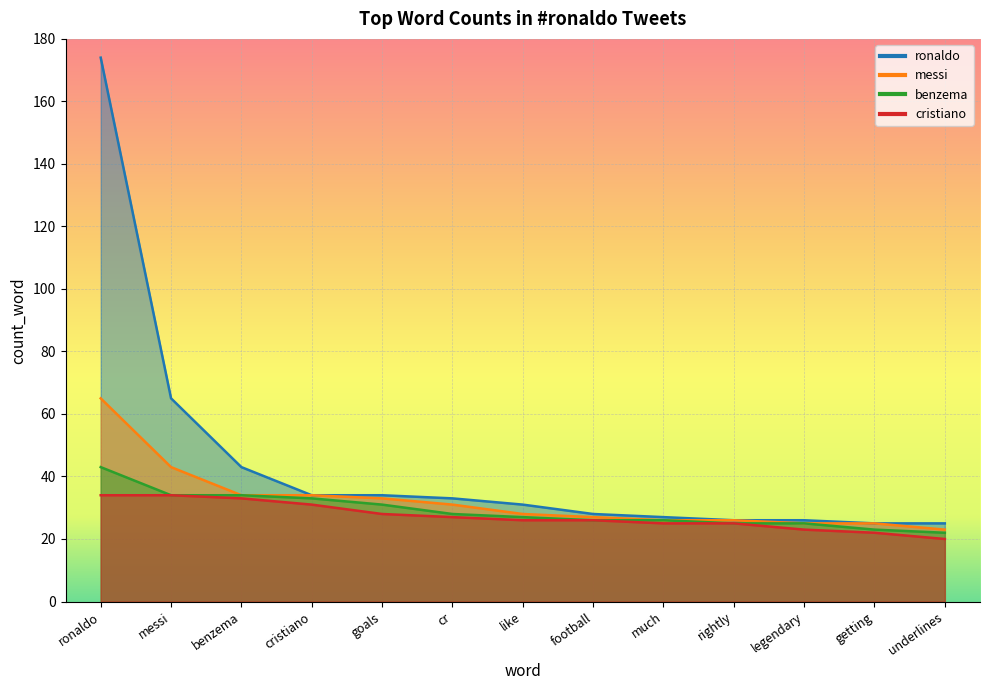

The value of ronaldo at cr is 56. True or false?

False